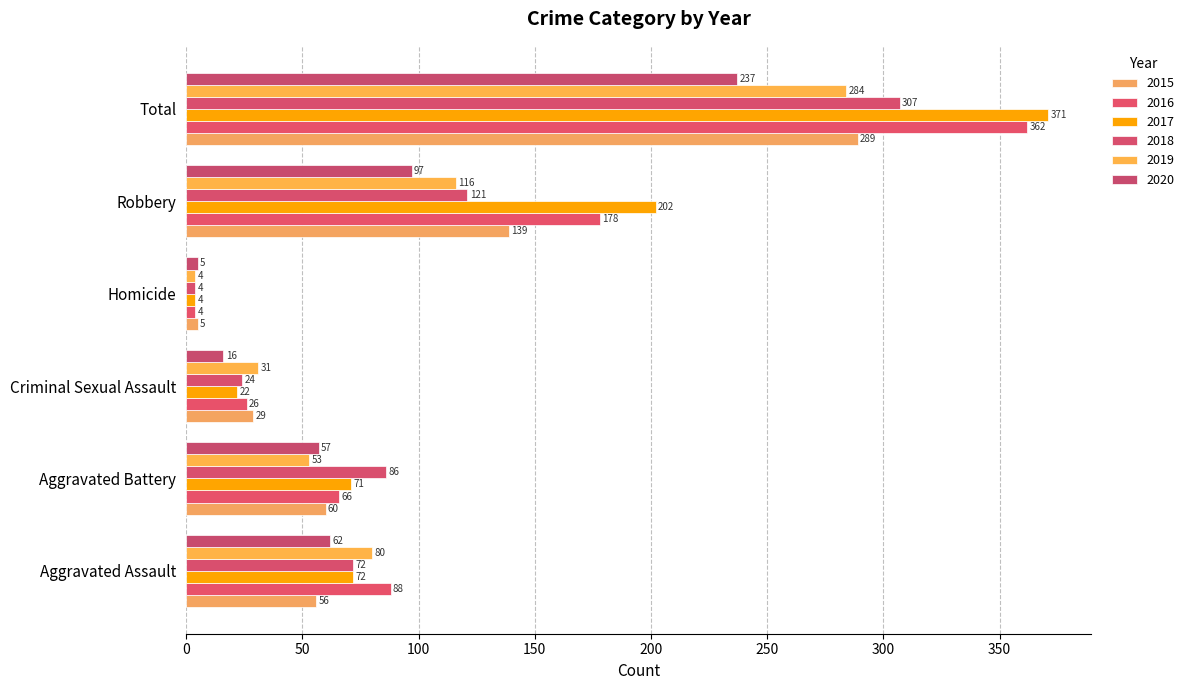

What is the sum of the 2016 values at Robbery and Aggravated Battery?

244